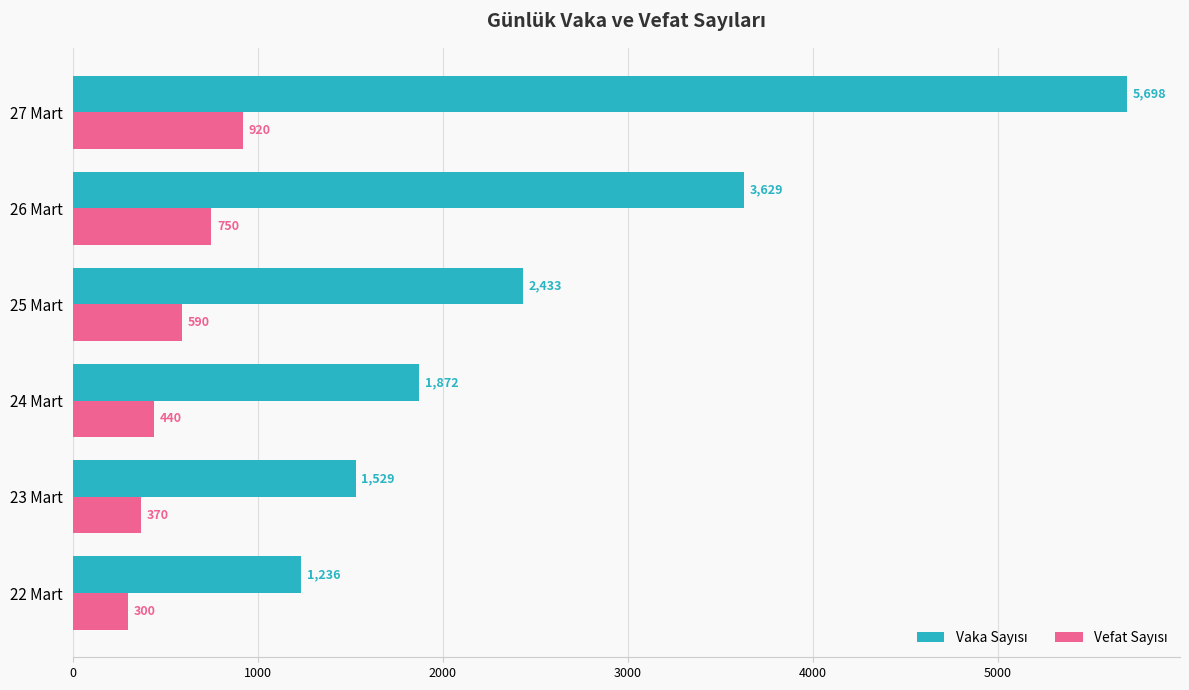

What is the greatest value displayed?

5698